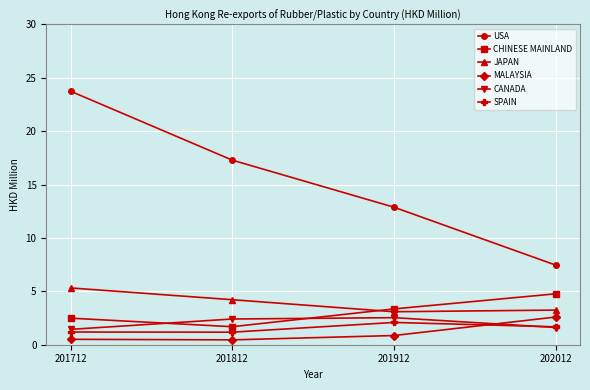

At which category does CHINESE MAINLAND reach its first local valley?

201812